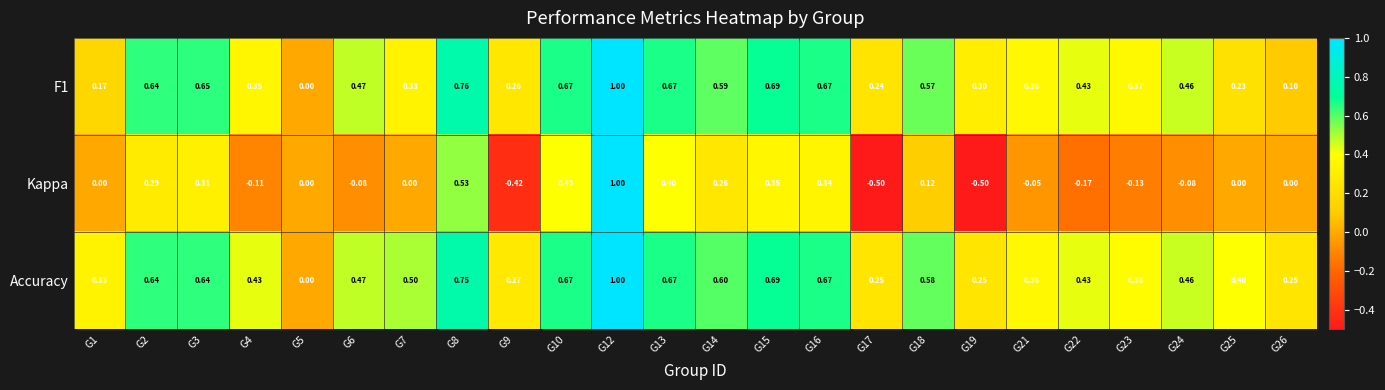

Is the value of Kappa at G4 greater than the value of F1 at G10?

No